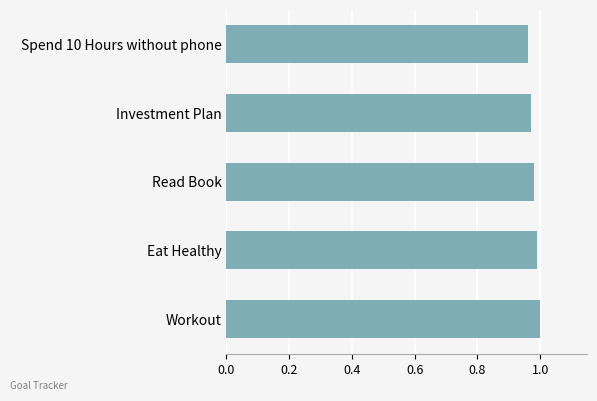

Are the bars horizontal?

Yes